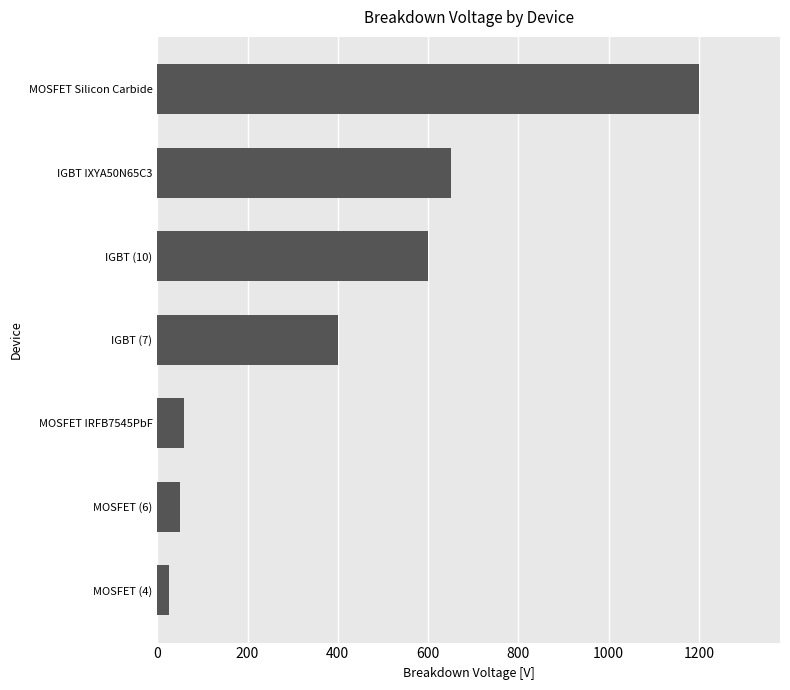

The value at MOSFET Silicon Carbide is 1200. True or false?

True